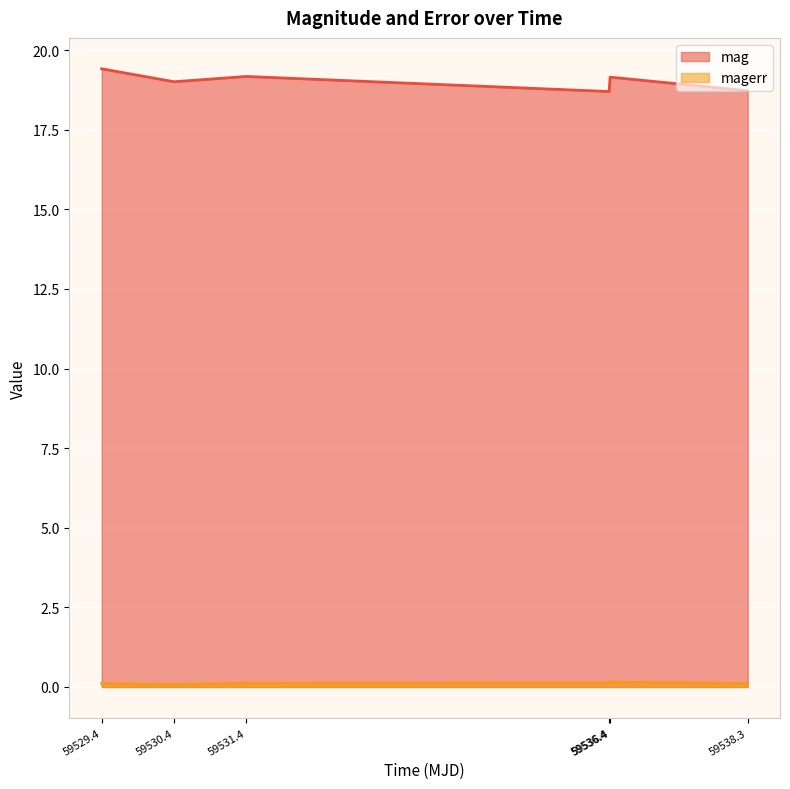

True or false: magerr and mag cross at least once.

False